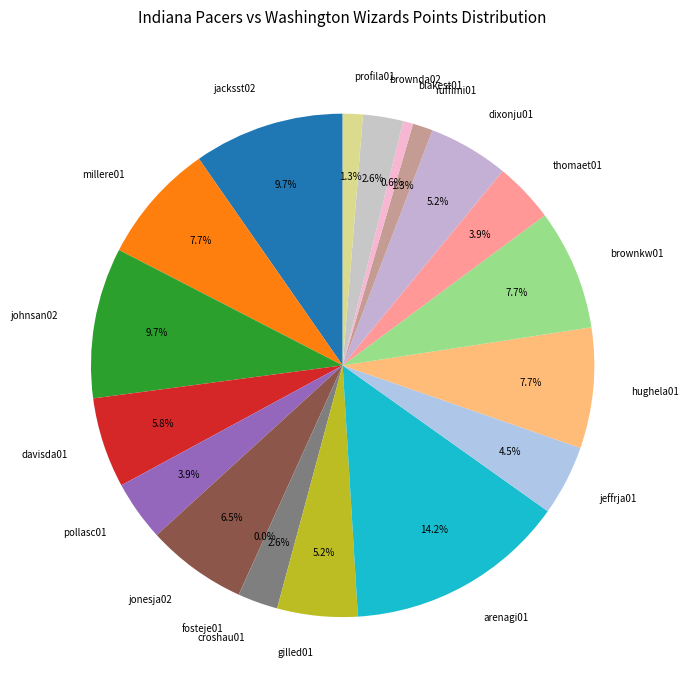

Is the sum of hughela01 and croshau01 greater than half?

No